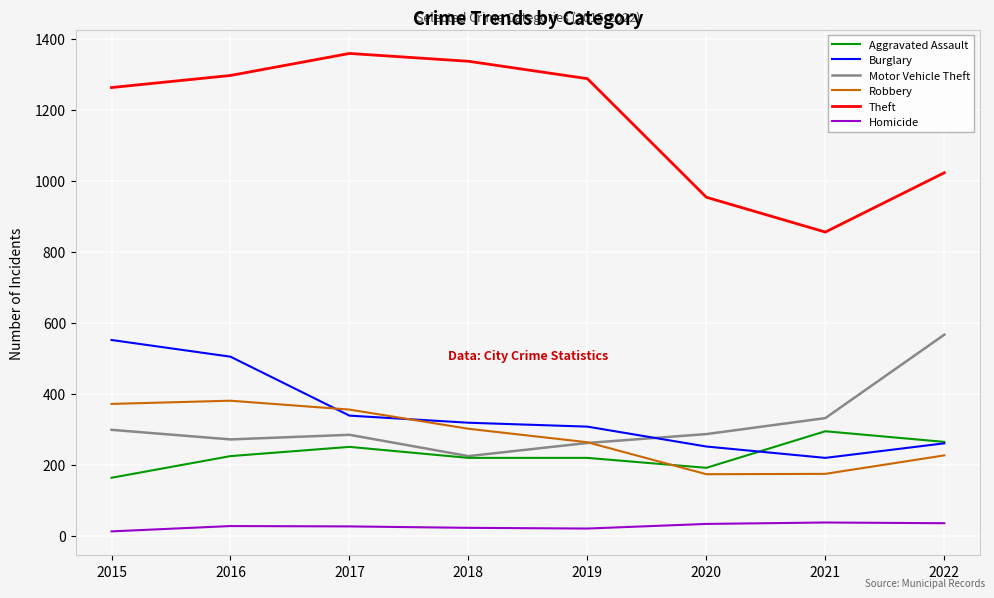

What is the difference between the highest and lowest values at 2016?

1269